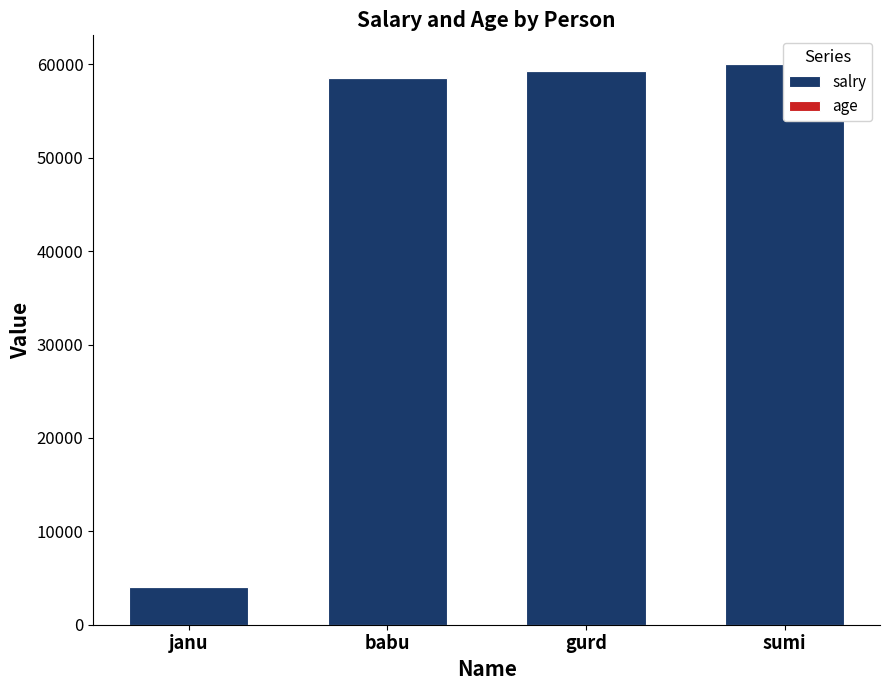

What is the total value across all series at babu?

58609